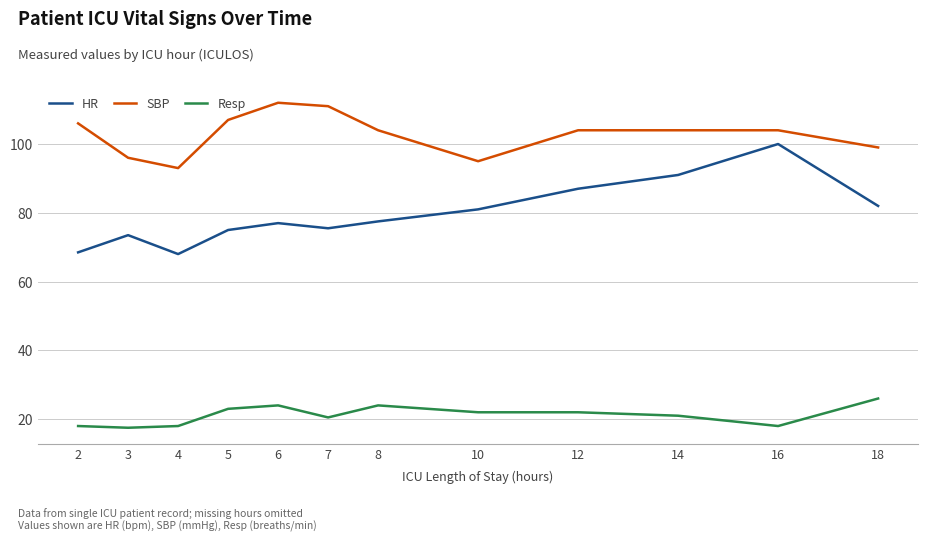

How many lines are shown in the chart?

3